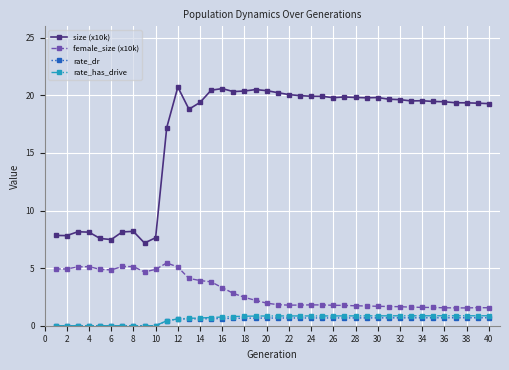

True or false: female_size (x10k) has more than 0 points higher than both neighbors.

True